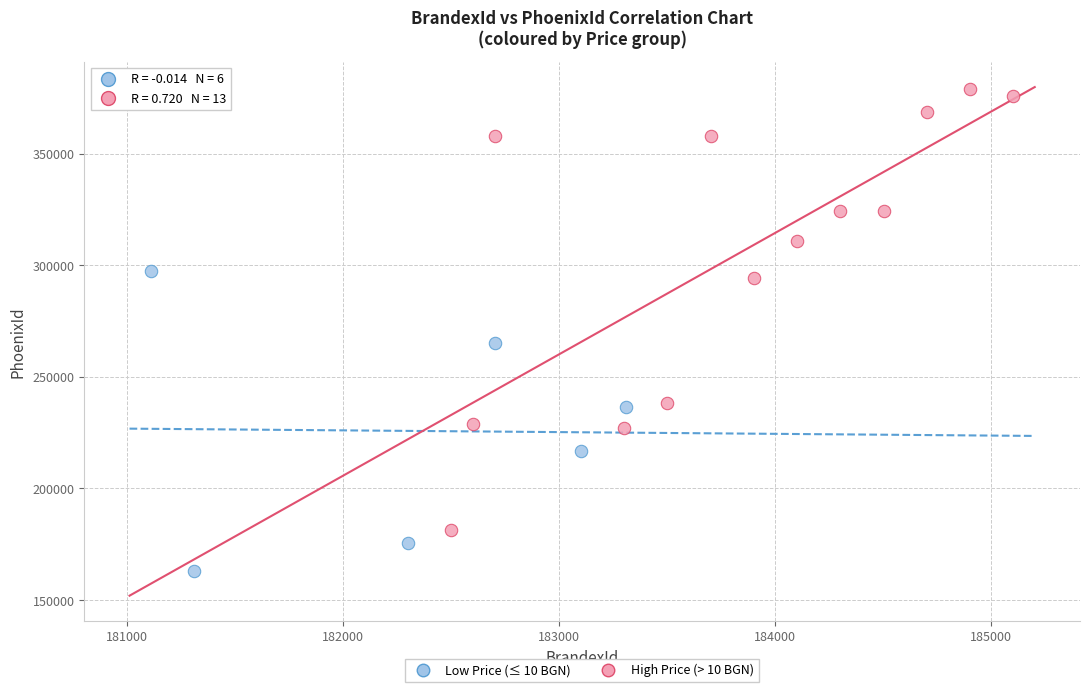

Which series contains the lowest Y value?

Low Price (≤ 10 BGN)